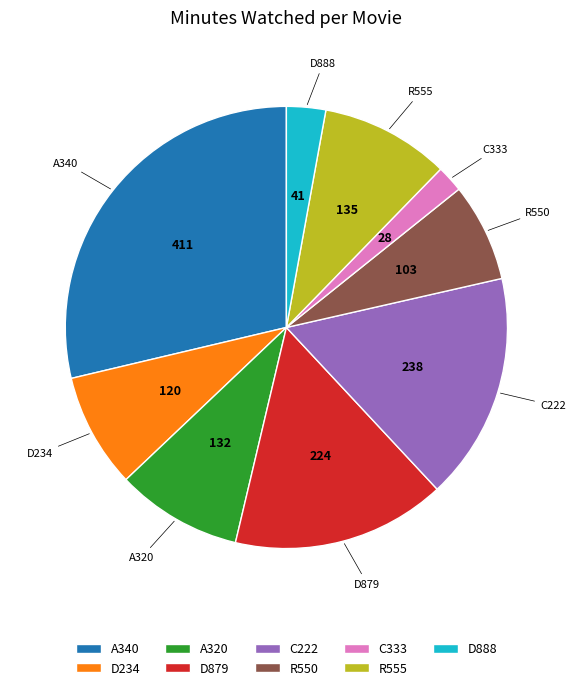

Do D888 and C333 together represent more than half of the pie?

No